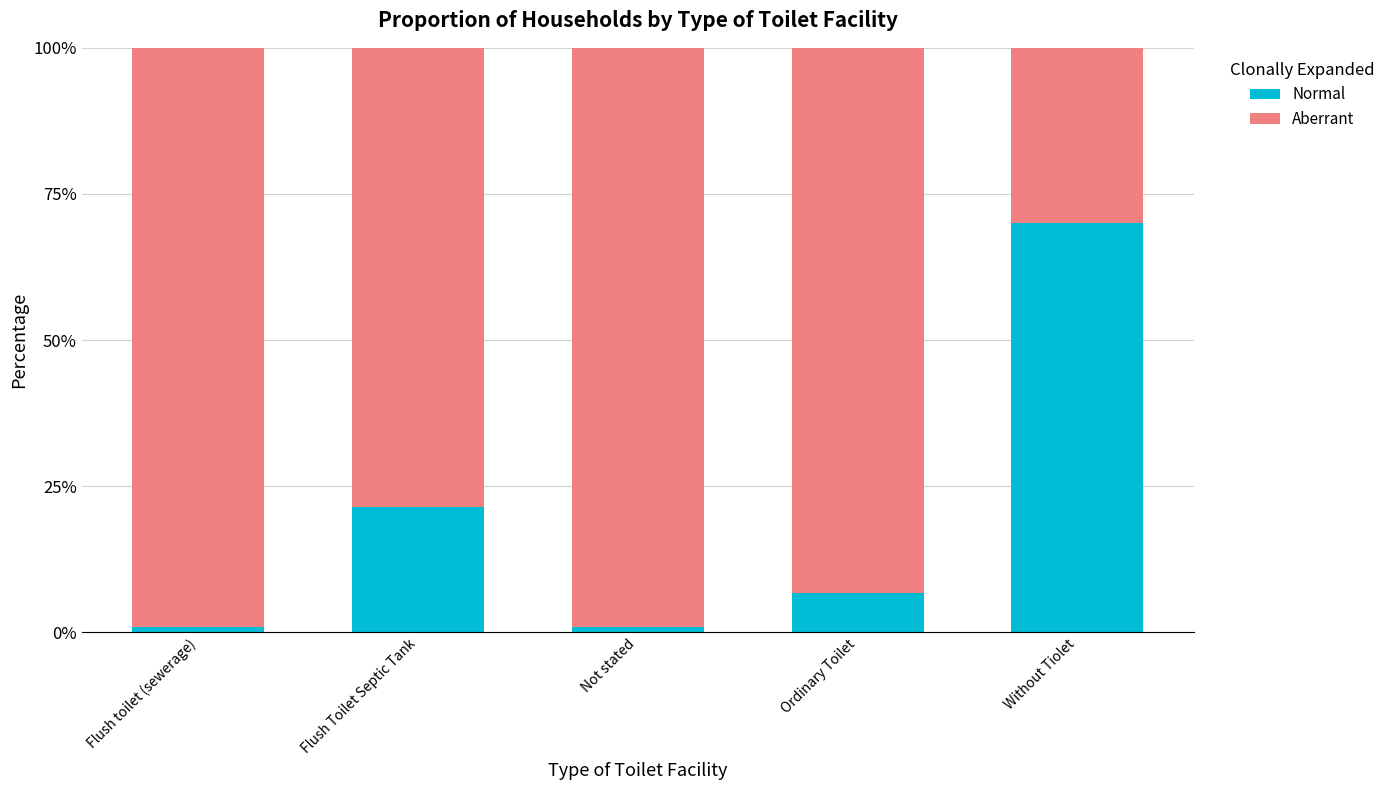

What is the total value across all series at Flush Toilet Septic Tank?

100.0